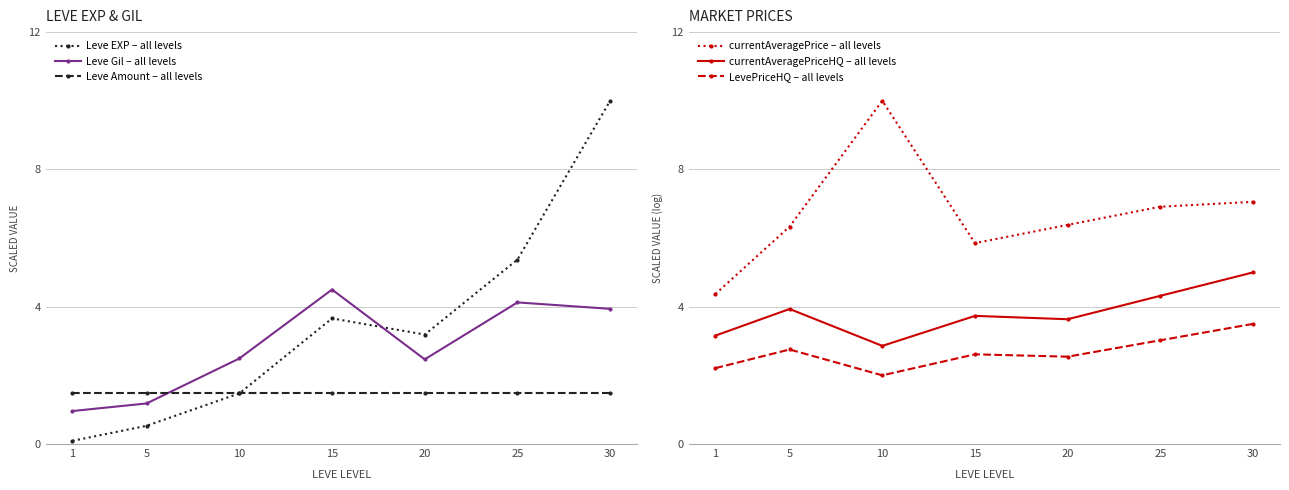

Which category has the lowest value across all series?

1